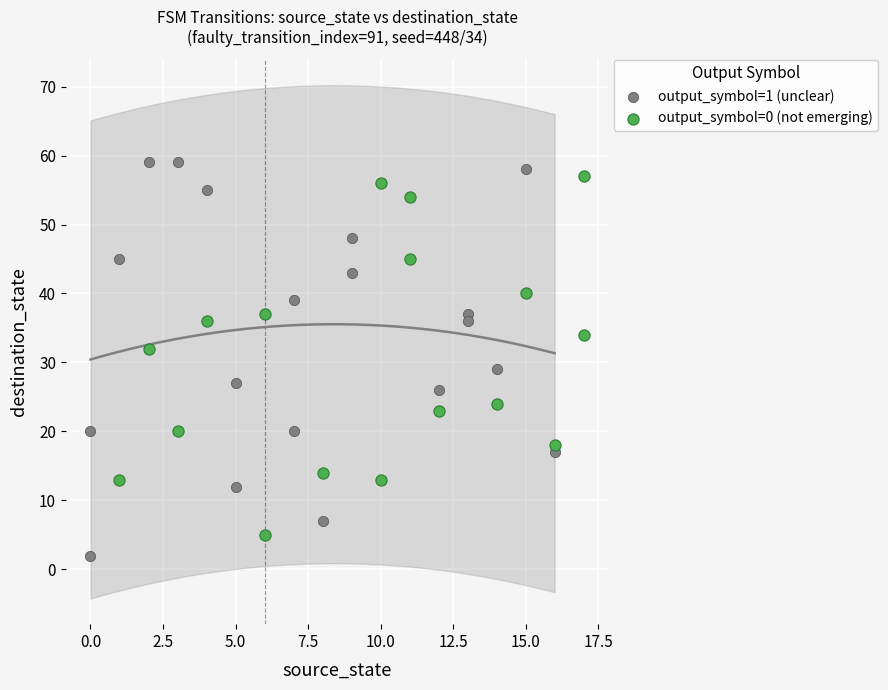

Which series contains the highest Y value?

output_symbol=1 (unclear)